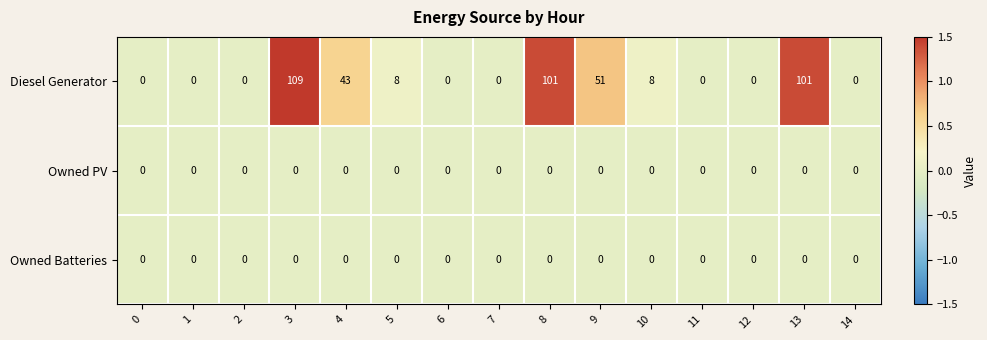

What is the sum of all Diesel Generator values?

421